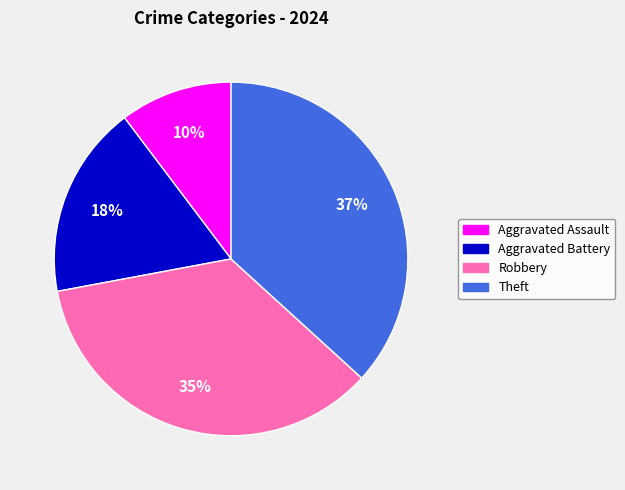

What percentage is the Aggravated Battery slice, to the nearest percent?

18%